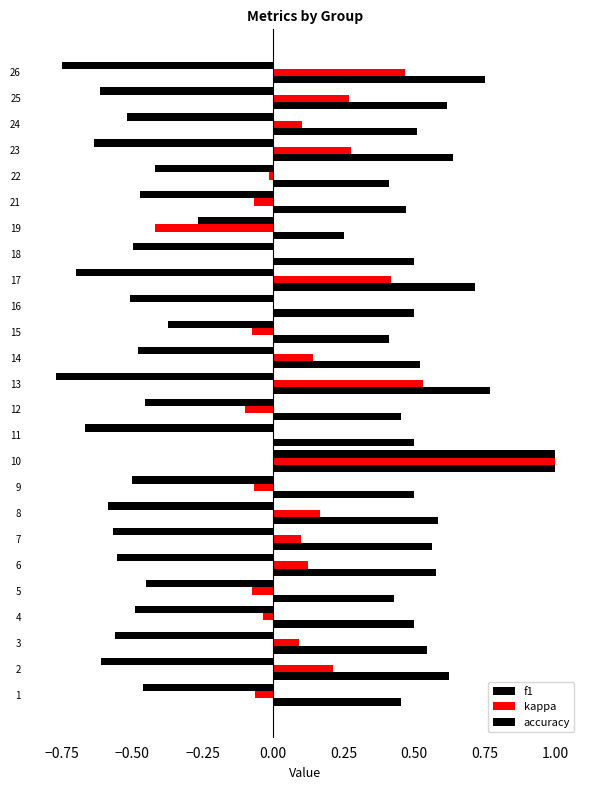

What is the difference between the maximum and minimum values in the accuracy series?

0.8